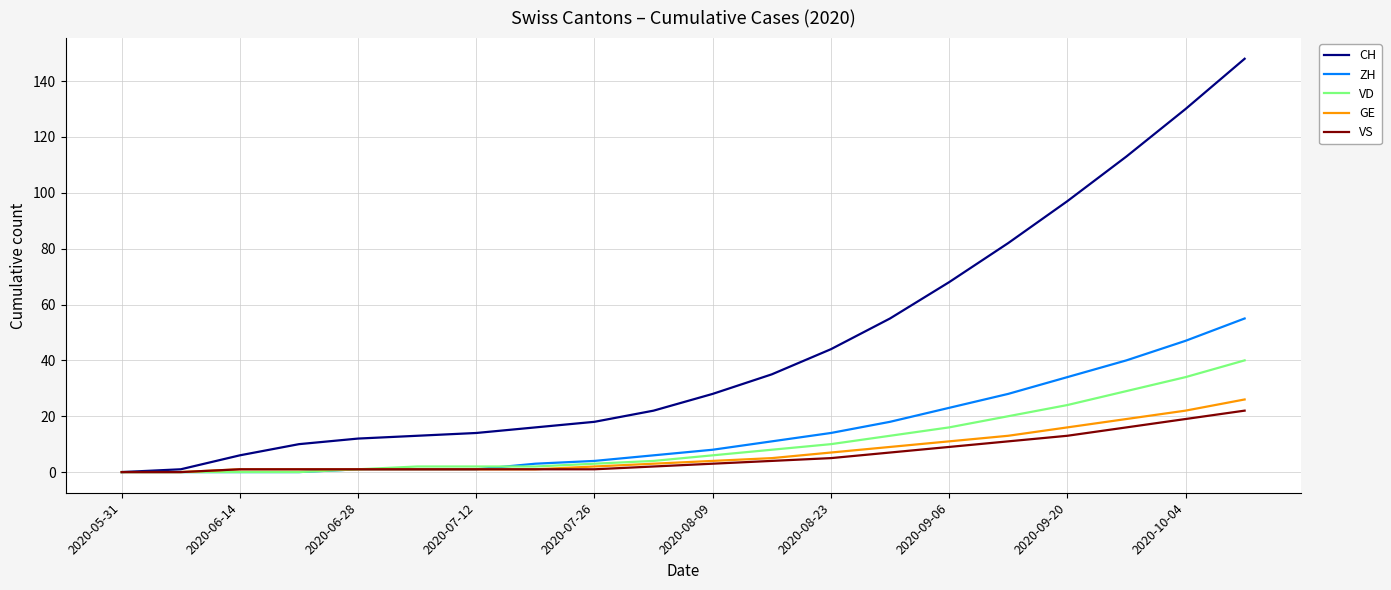

Which series has the widest spread of values?

CH